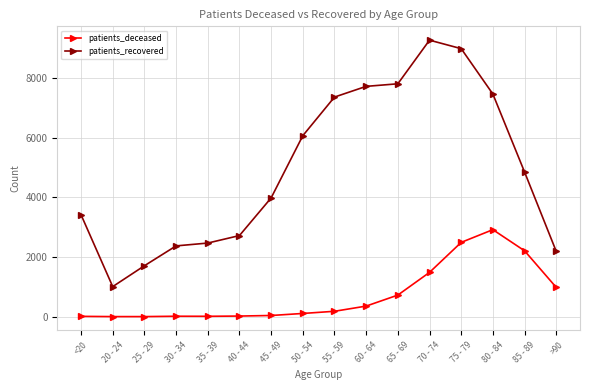

The value of patients_recovered at <20 is 5224. True or false?

False